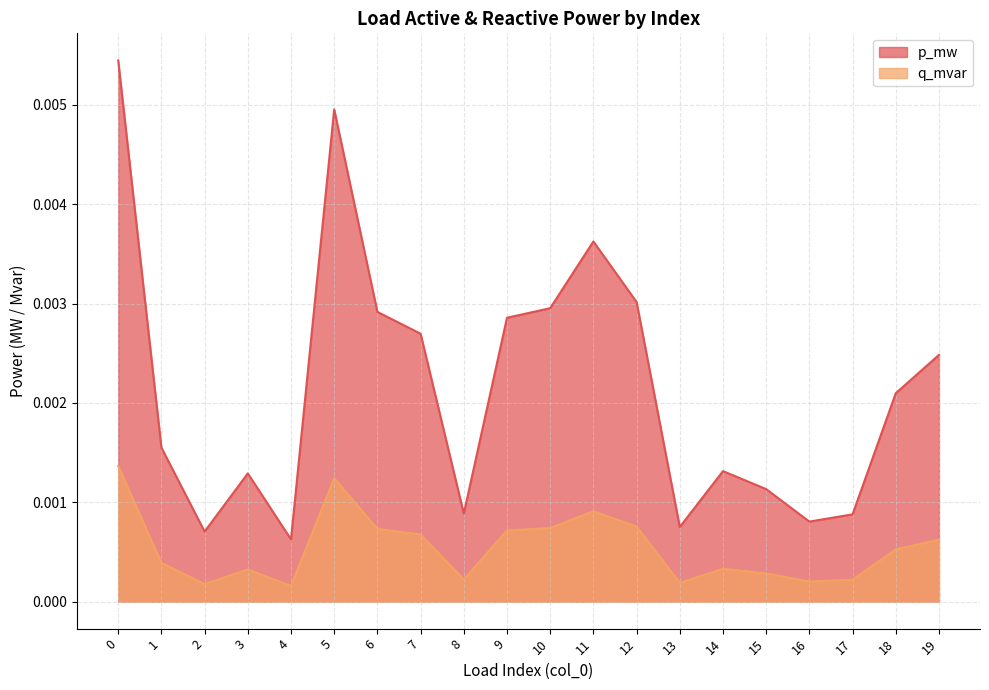

Does the chart display data point markers on the line(s)?

No